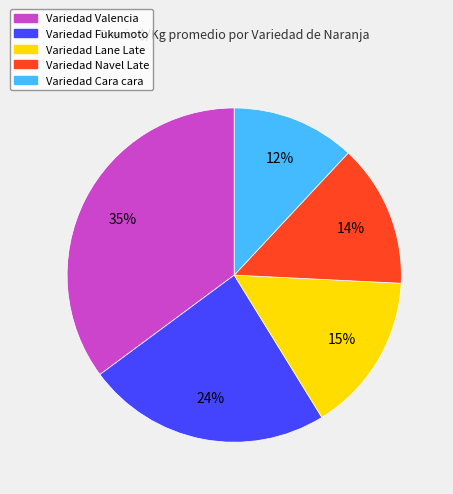

To the nearest percent, what is the average slice percentage?

20%